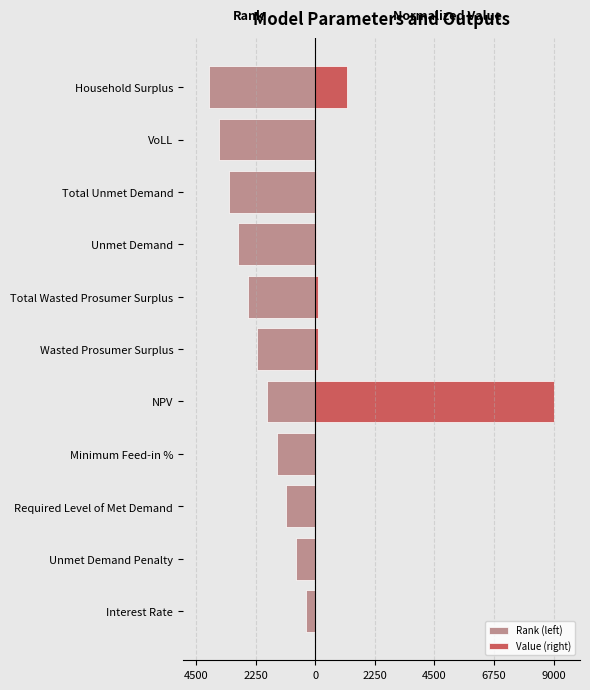

What is the difference between the Value (right) values at Total Unmet Demand and VoLL?

11.9